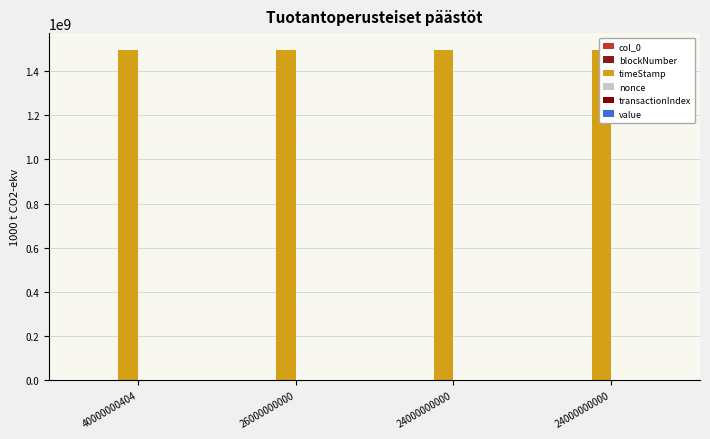

Which category has the highest value in the nonce series?

40000000404